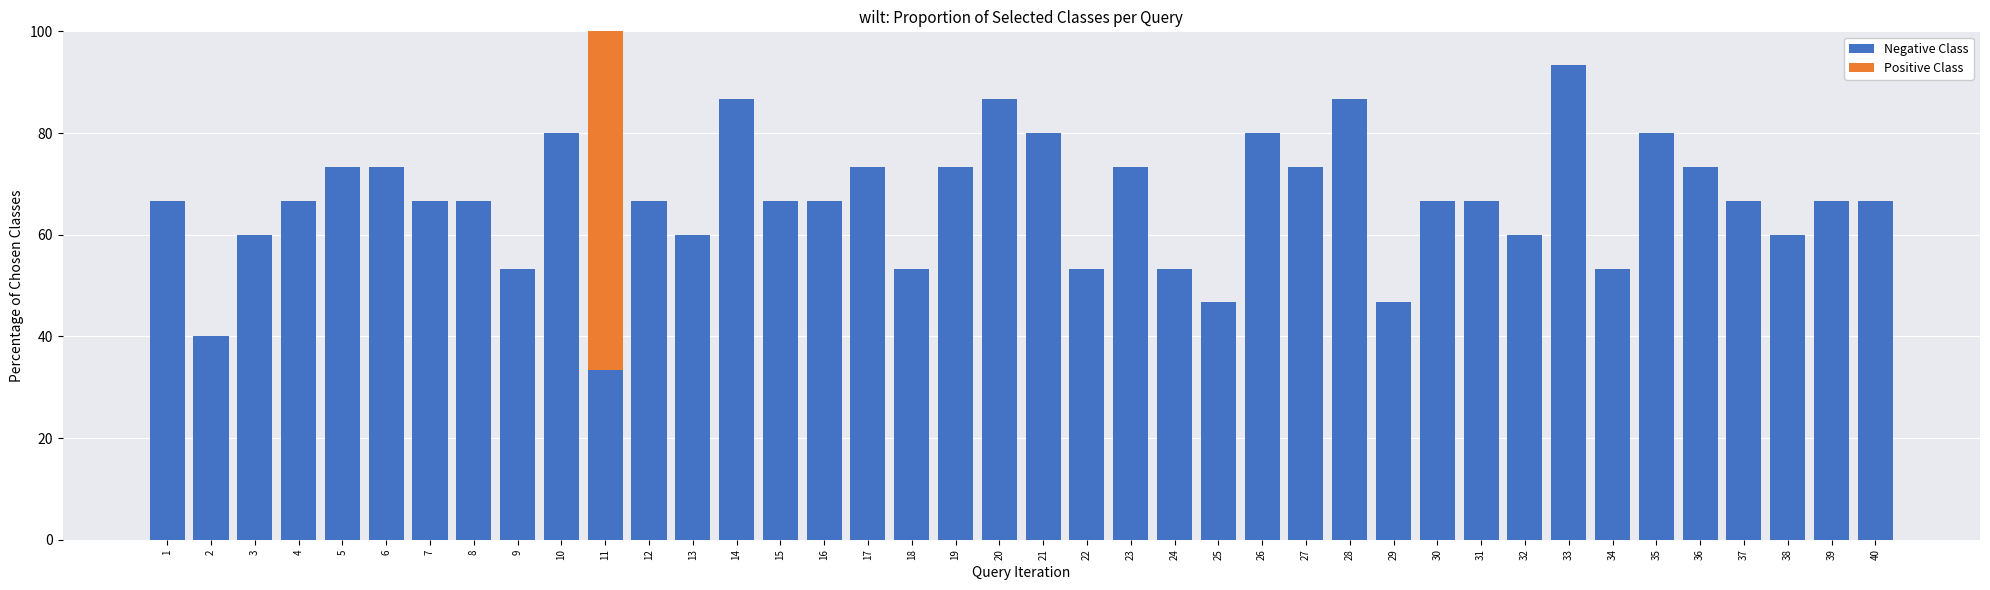

At how many categories does at least one series exceed 50?

37